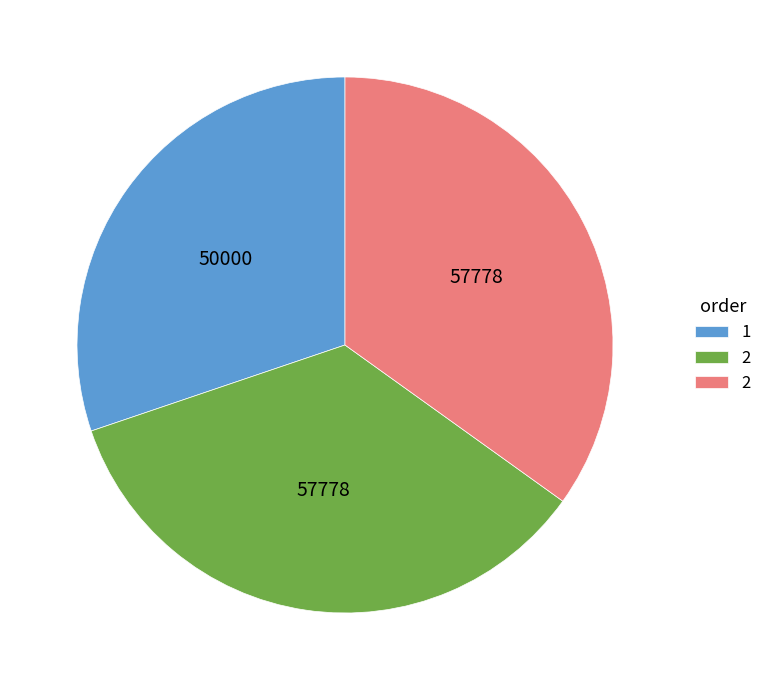

Is there a majority slice in this chart?

No